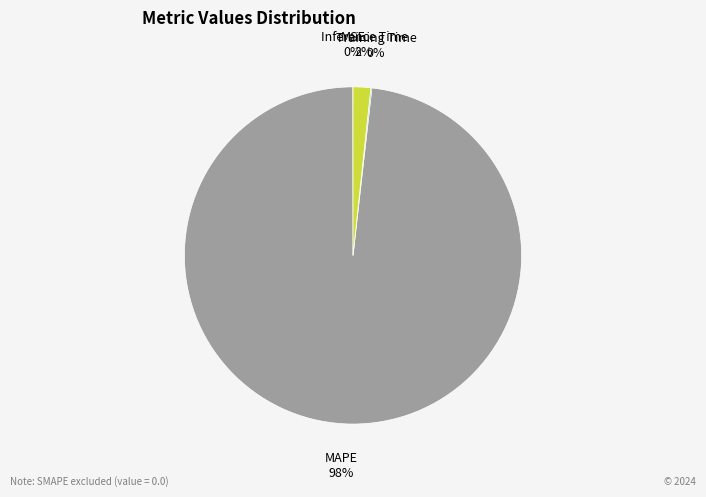

Which slice is the largest?

MAPE